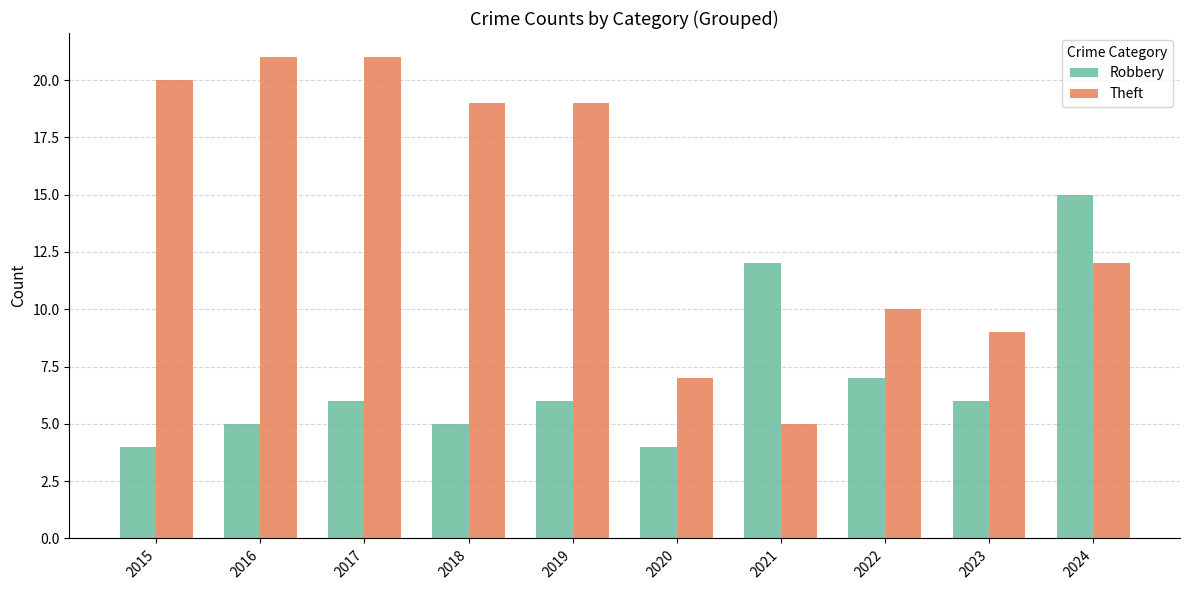

At which label is Theft closest to 13?

2024